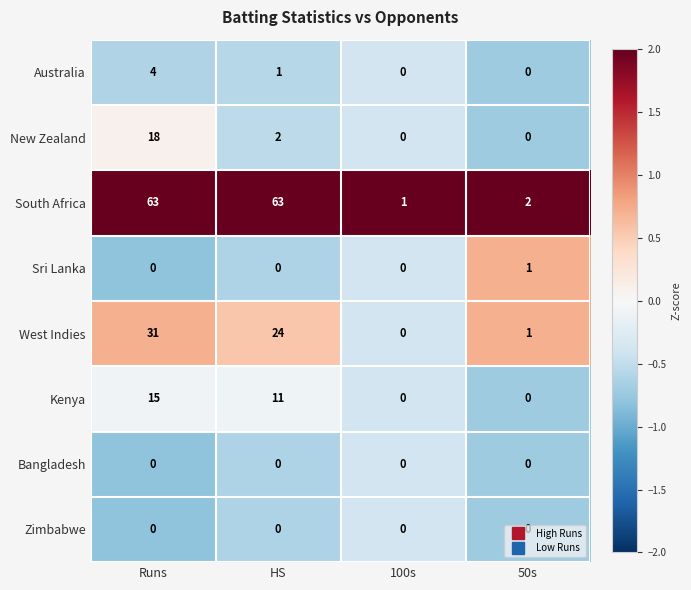

What is the sum of all Kenya values?

26